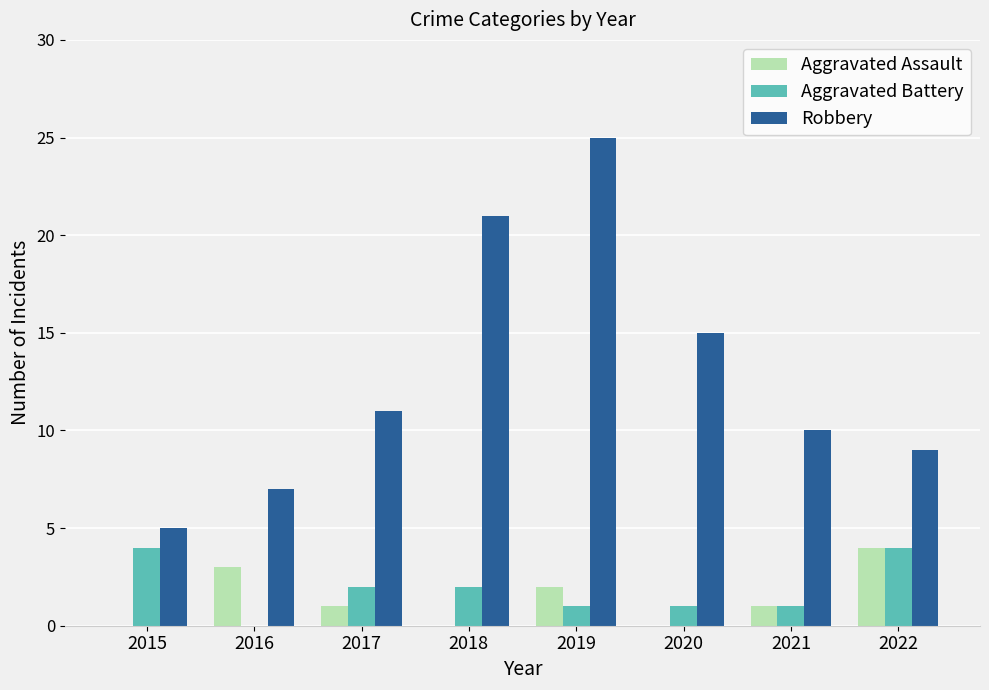

What is the spread (max minus min) of values at 2022?

5